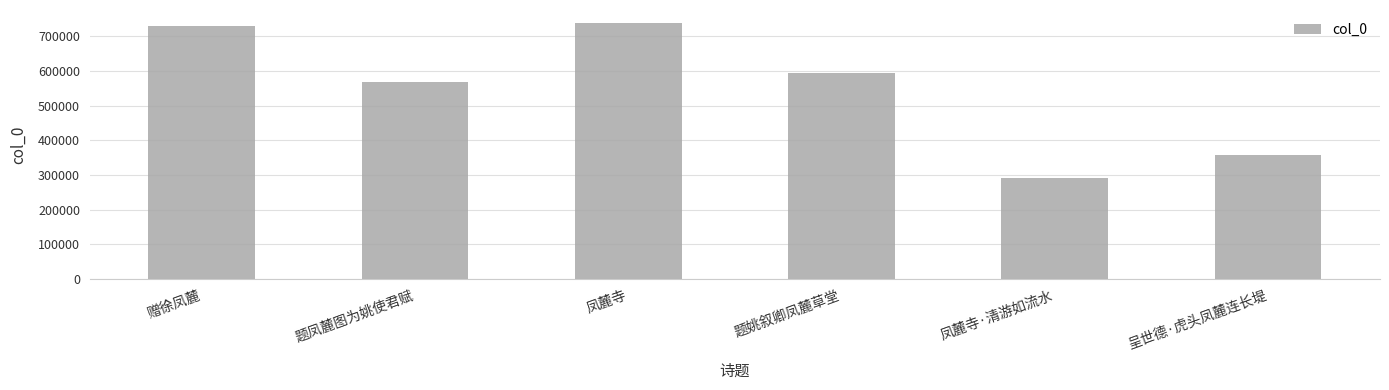

At which category does the chart reach its peak across all series?

凤麓寺